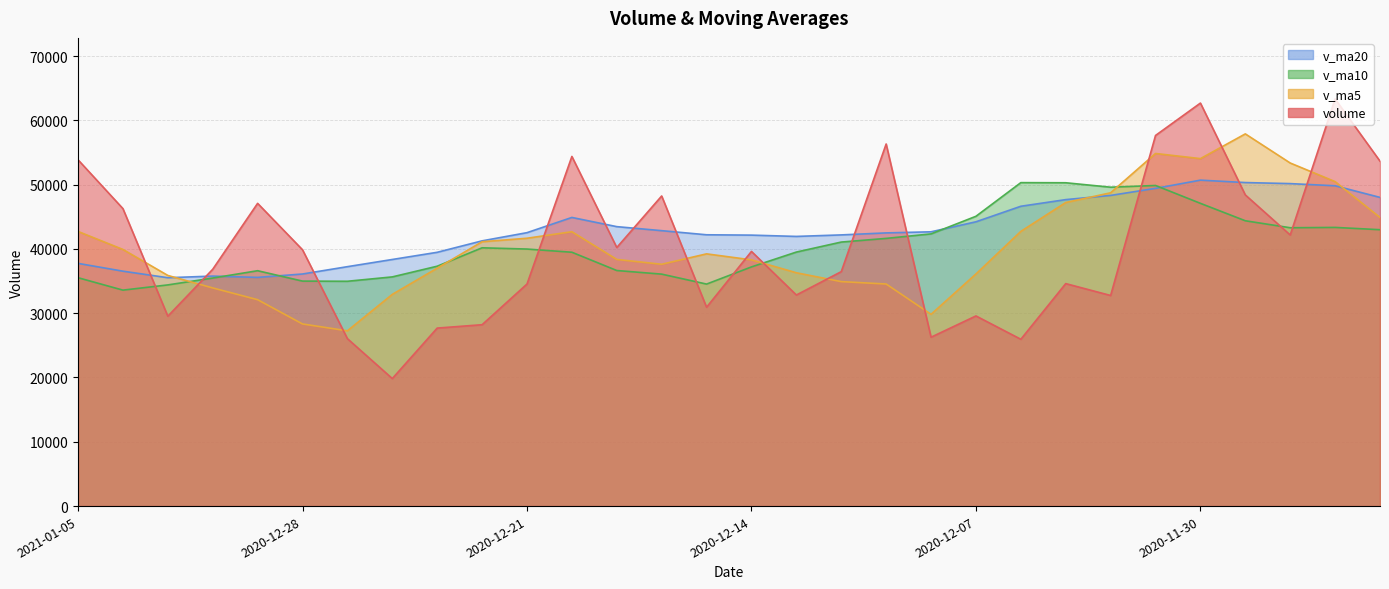

What is the sum of all volume values?

1205677.6